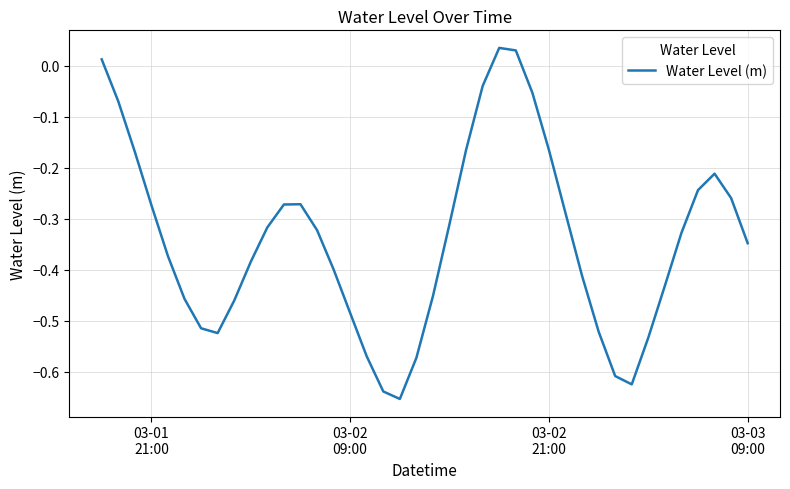

What is the difference between the maximum and minimum values?

0.7